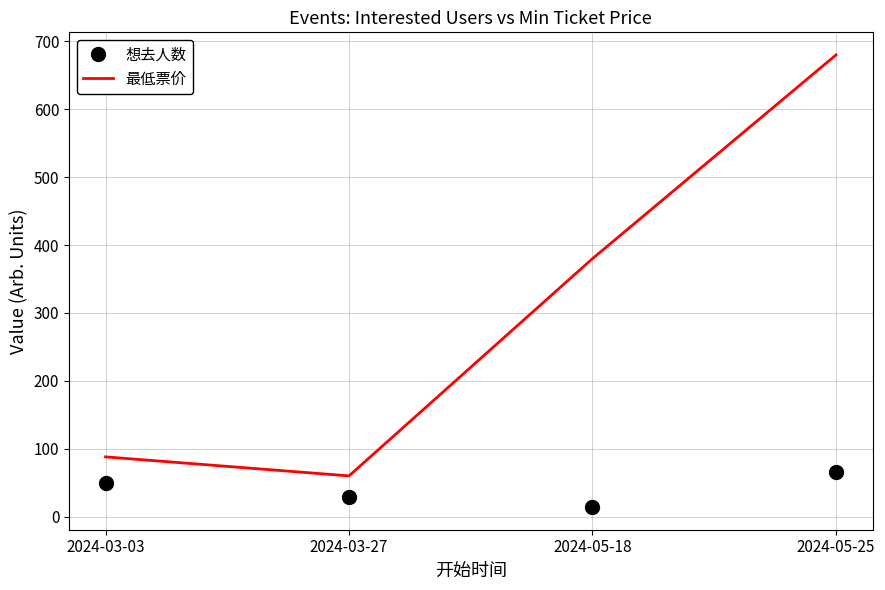

Which category has the lowest value in the 最低票价 series?

2024-03-27